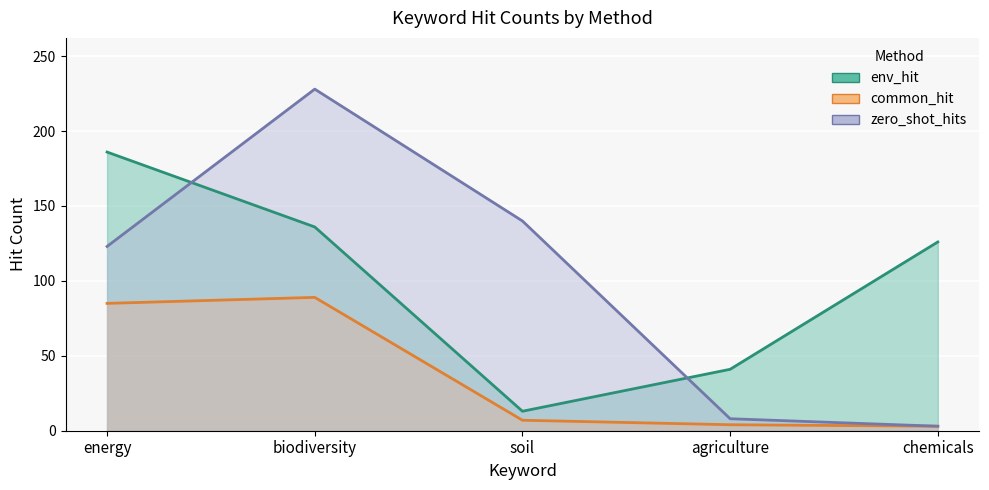

What is the difference between the highest and lowest values at soil?

133